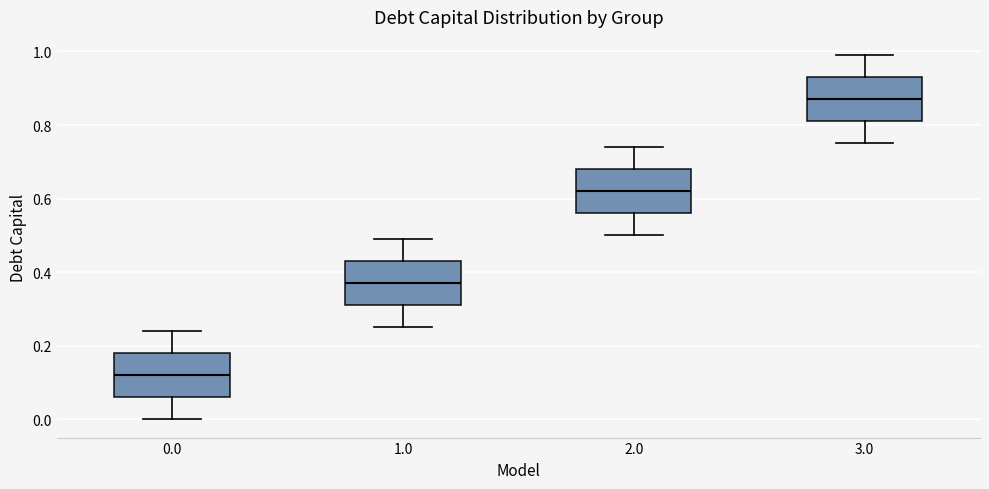

Reading left to right, transcribe this box plot: for each box, give where its median line is, the range the box spans, and where its two whiskers end, as read against the y-axis. The values are not printed on the chart, so give them approximately, as read against the axis.

0.0: median 0.12, box 0.06 to 0.18, whiskers 0.00 to 0.24
1.0: median 0.38, box 0.32 to 0.44, whiskers 0.26 to 0.50
2.0: median 0.62, box 0.56 to 0.68, whiskers 0.50 to 0.74
3.0: median 0.88, box 0.82 to 0.94, whiskers 0.76 to 1.00